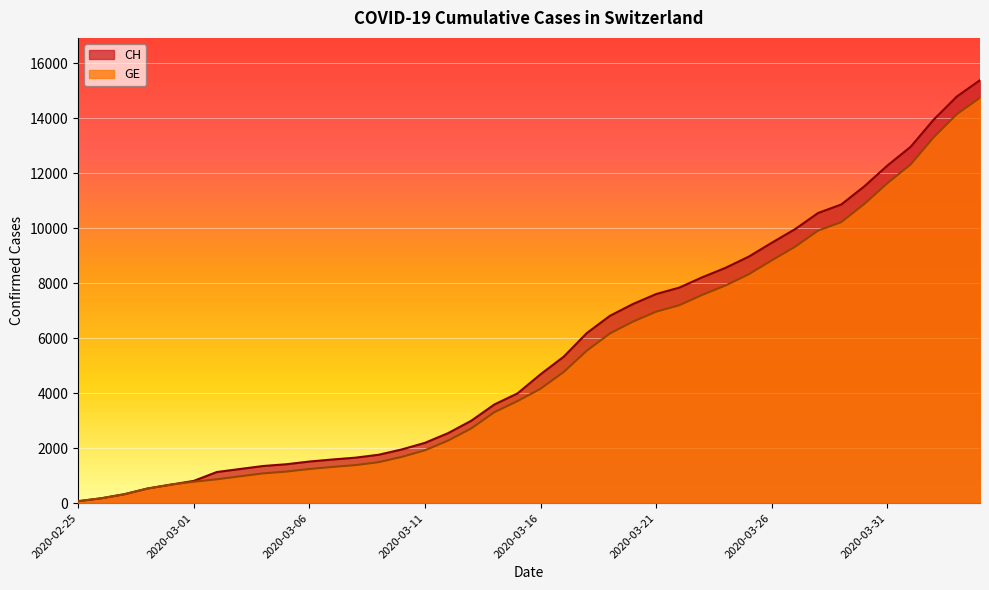

What are all the series names shown in the legend?

CH, GE